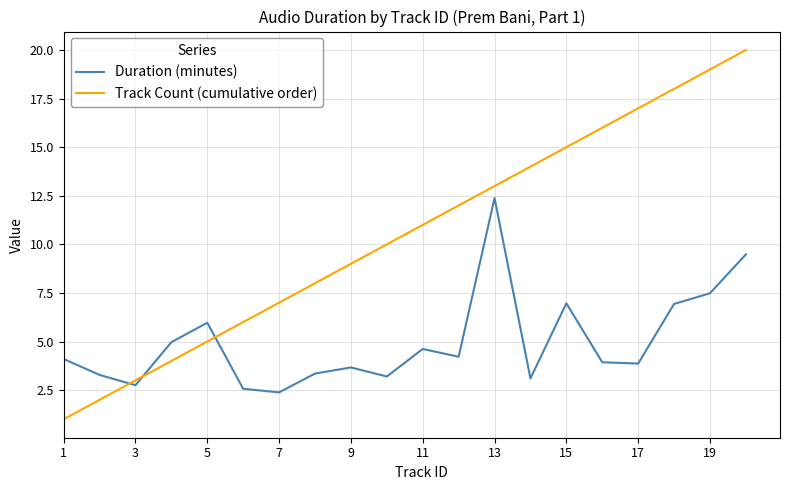

Which series has the largest range (max minus min)?

Track Count (cumulative order)